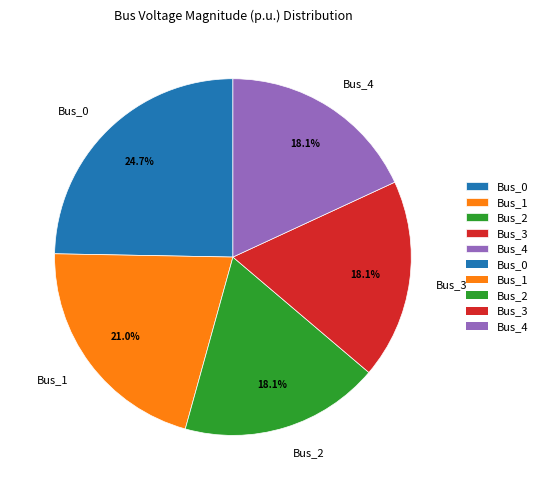

How many segments does this pie chart have?

5